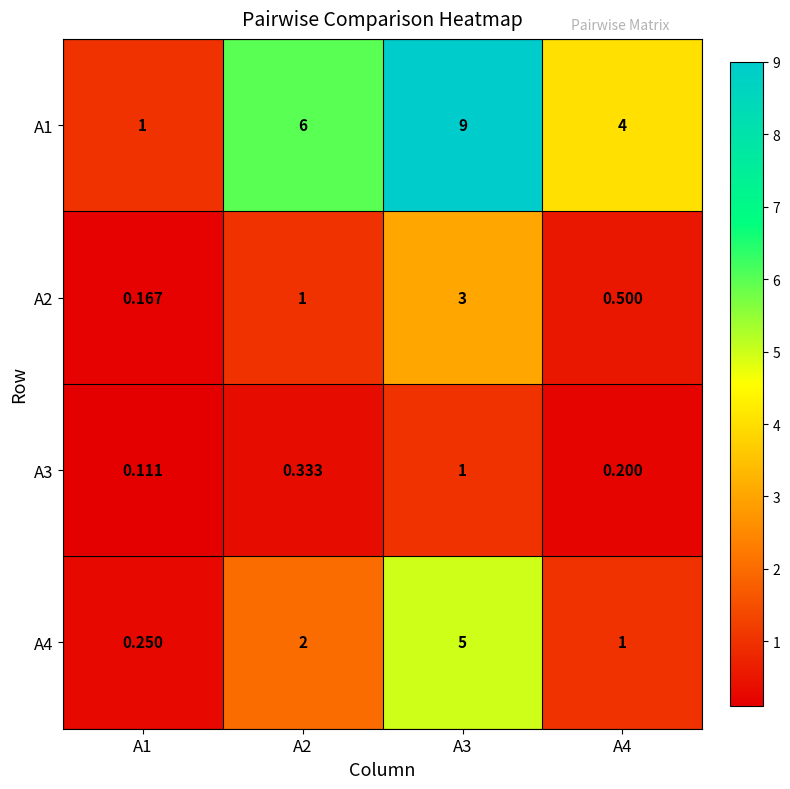

Is the value of A1 at A4 greater than the value of A2 at A3?

Yes